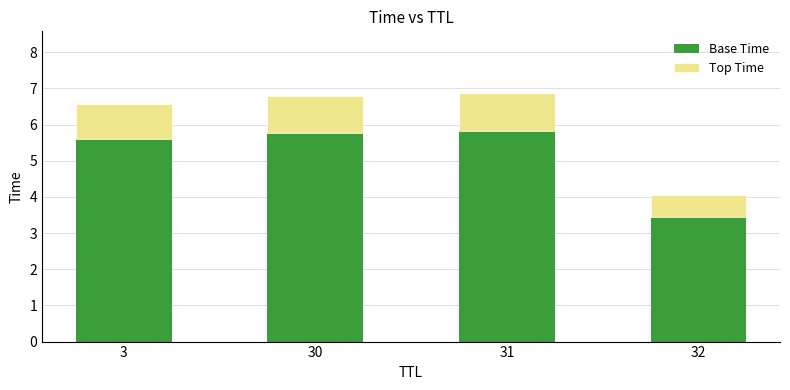

What is the value of the Base Time bar at the 2nd from the left?

5.8